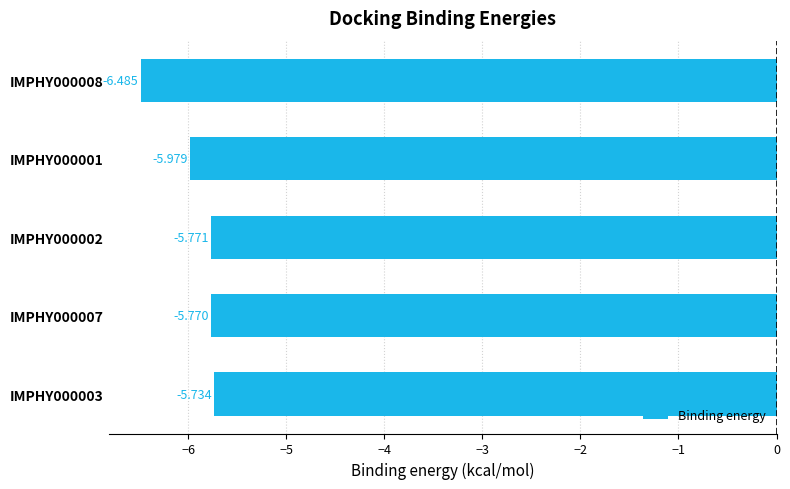

Rank the categories by value from lowest to highest.

IMPHY000008, IMPHY000001, IMPHY000002, IMPHY000007, IMPHY000003